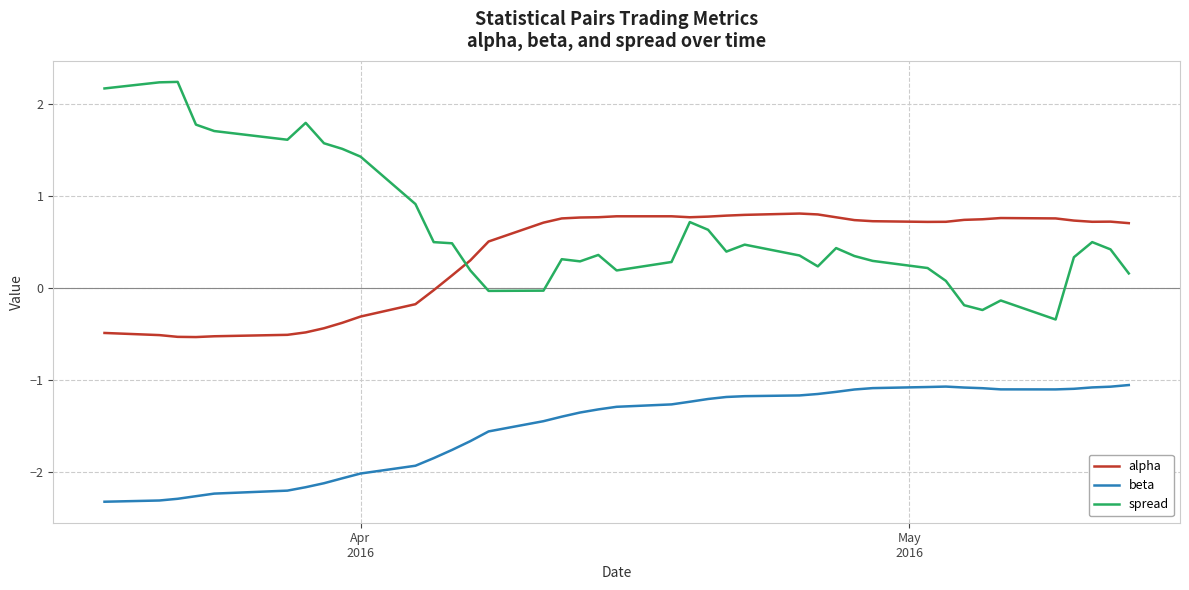

What is the highest value of the alpha series?

0.8